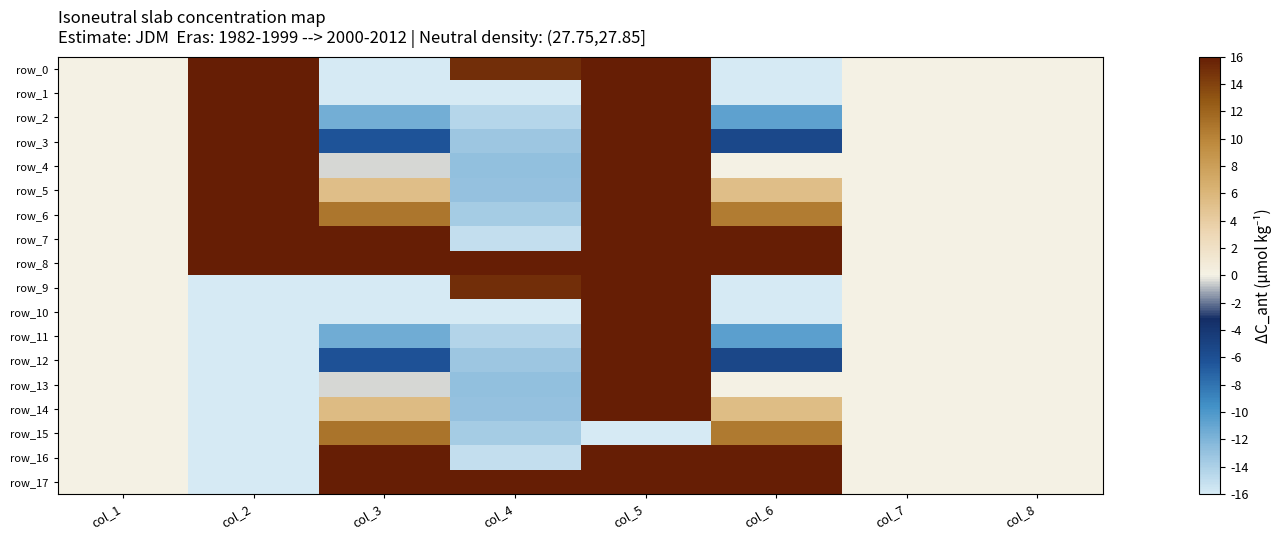

Reading left to right, list all the values displayed in this chart.

row_0: 0.0	16.0	-16.0	15.0	16.0	-16.0	0.0	0.0
row_1: 0.0	16.0	-16.0	-16.0	16.0	-16.0	0.0	0.0
row_2: 0.0	16.0	-11.5	-14.4	16.0	-10.7	0.0	0.0
row_3: 0.0	16.0	-6.3	-13.3	16.0	-5.4	0.0	0.0
row_4: 0.0	16.0	-0.4	-12.8	16.0	0.0	0.0	0.0
row_5: 0.0	16.0	5.4	-12.9	16.0	5.3	0.0	0.0
row_6: 0.0	16.0	10.9	-13.7	16.0	10.6	0.0	0.0
row_7: 0.0	16.0	16.0	-15.0	16.0	16.0	0.0	0.0
row_8: 0.0	16.0	16.0	16.0	16.0	16.0	0.0	0.0
row_9: 0.0	-16.0	-16.0	15.0	16.0	-16.0	0.0	0.0
row_10: 0.0	-16.0	-16.0	-16.0	16.0	-16.0	0.0	0.0
row_11: 0.0	-16.0	-11.4	-14.4	16.0	-10.6	0.0	0.0
row_12: 0.0	-16.0	-6.1	-13.3	16.0	-5.3	0.0	0.0
row_13: 0.0	-16.0	-0.5	-12.8	16.0	0.0	0.0	0.0
row_14: 0.0	-16.0	5.5	-12.9	16.0	5.4	0.0	0.0
row_15: 0.0	-16.0	11.0	-13.7	-16.0	10.7	0.0	0.0
row_16: 0.0	-16.0	16.0	-15.0	16.0	16.0	0.0	0.0
row_17: 0.0	-16.0	16.0	16.0	16.0	16.0	0.0	0.0